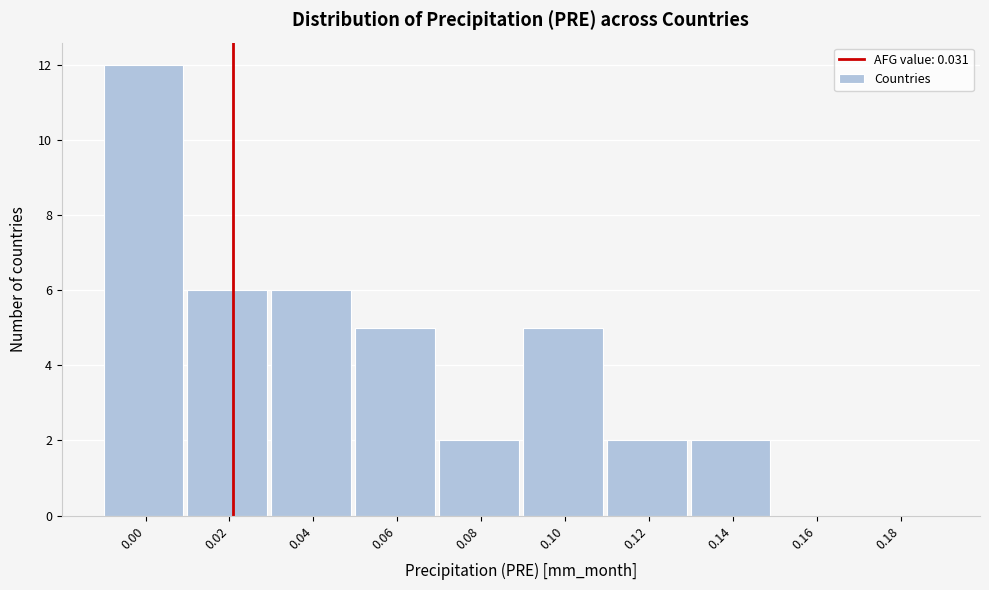

Reading right to left, list all the values displayed in this chart.

0.18=0	0.16=0	0.14=2	0.12=2	0.10=5	0.08=2	0.06=5	0.04=6	0.02=6	0.00=12